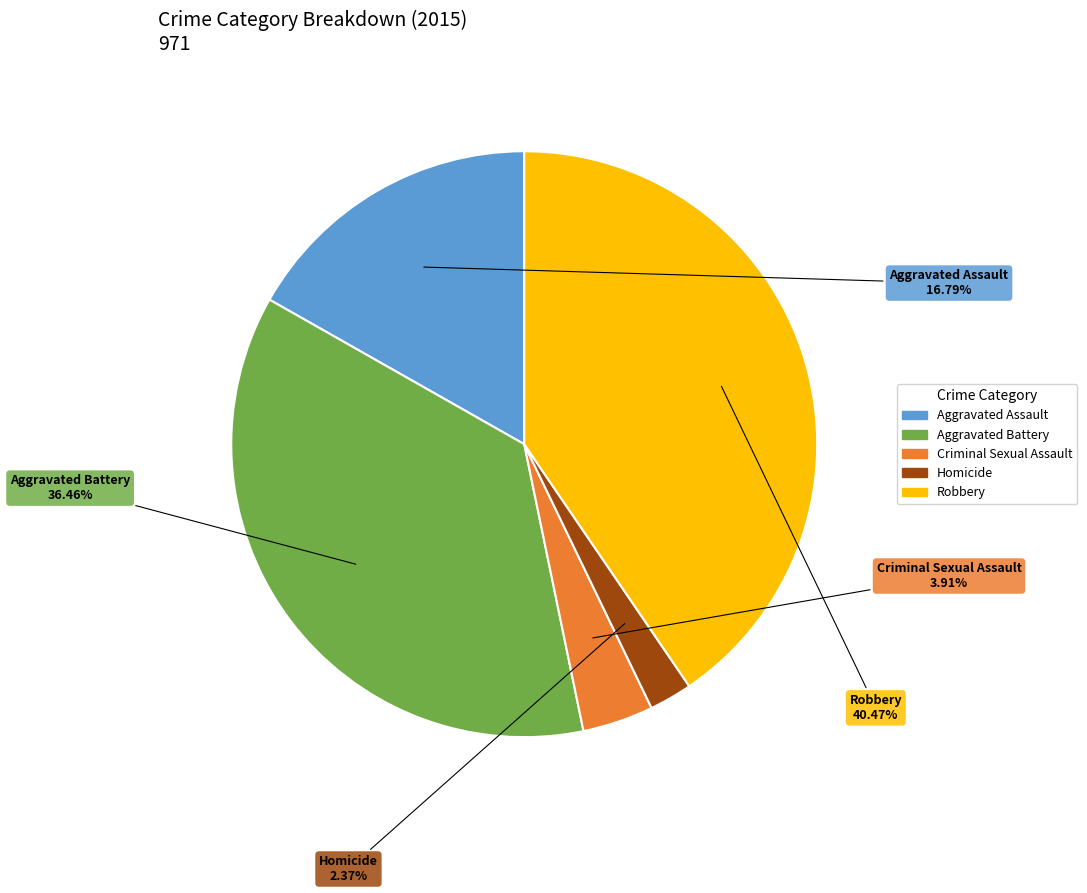

To the nearest percent, what percentage of the pie is Aggravated Battery?

36%